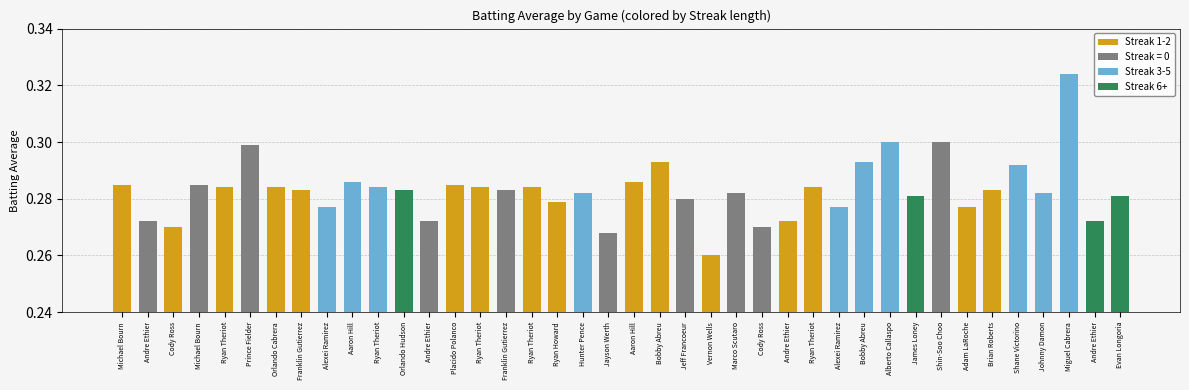

Between Franklin Gutierrez and Ryan Theriot, which is larger?

Ryan Theriot